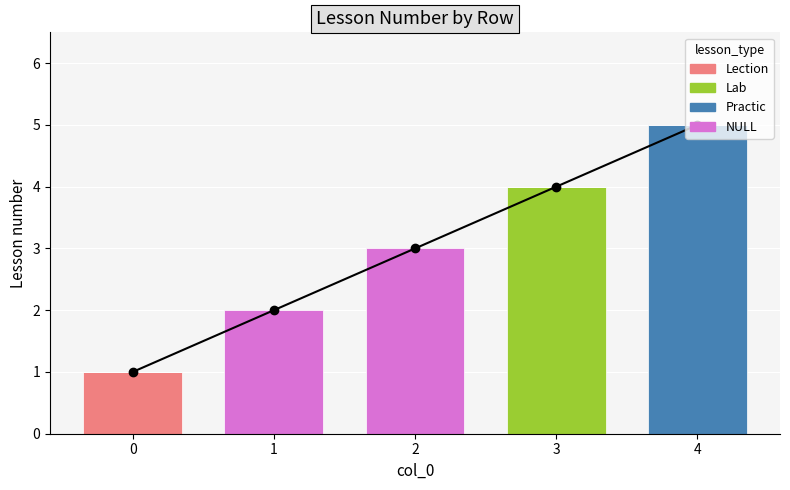

The value of NULL at 4 is -1. True or false?

False